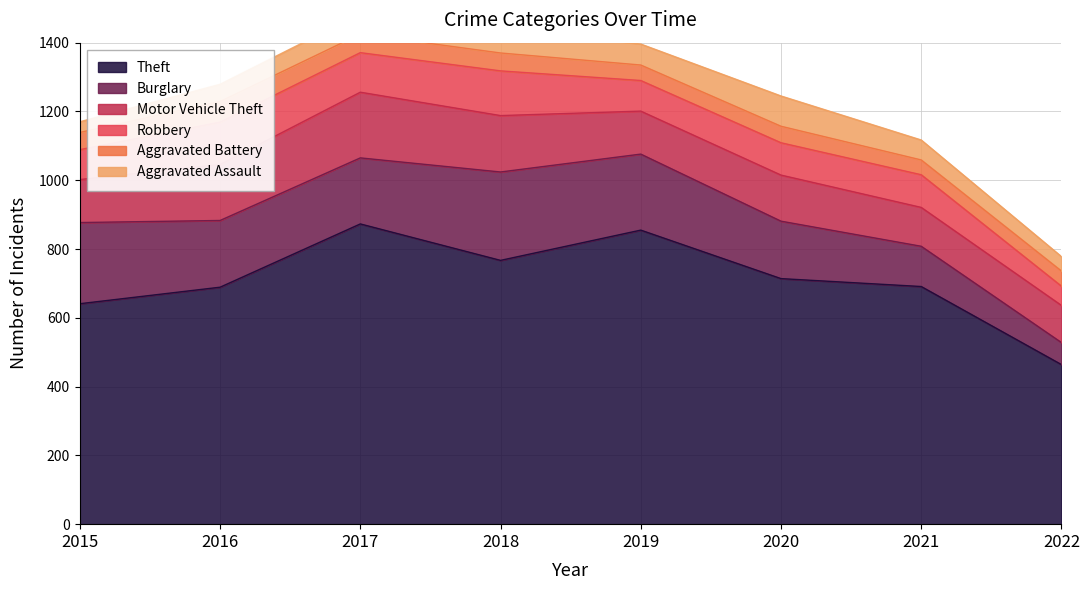

At which label does Burglary first exceed 194?

2015